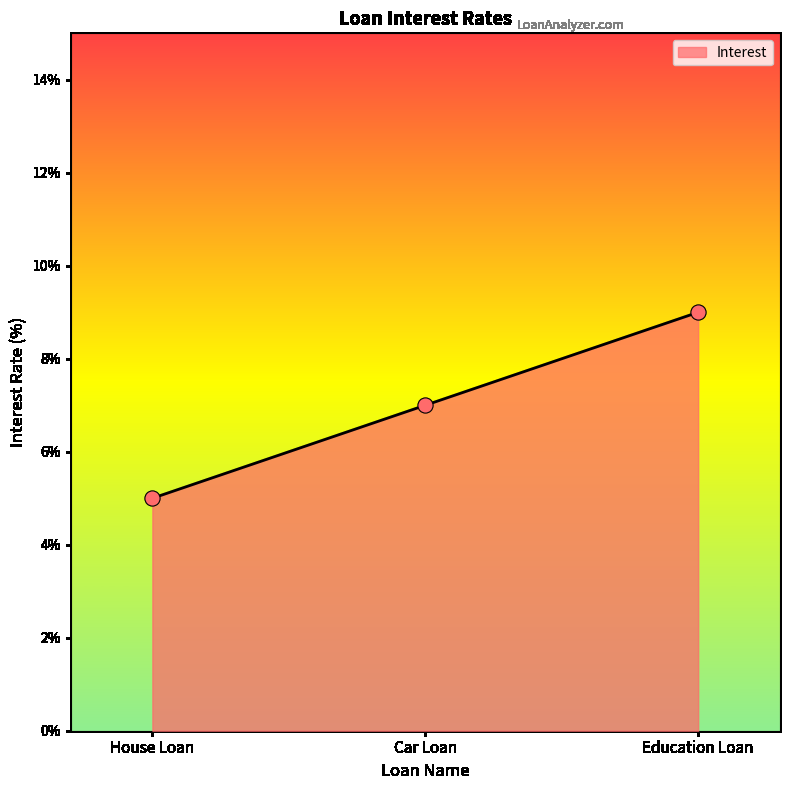

What is the ratio of the value at House Loan to the value at Car Loan?

0.7